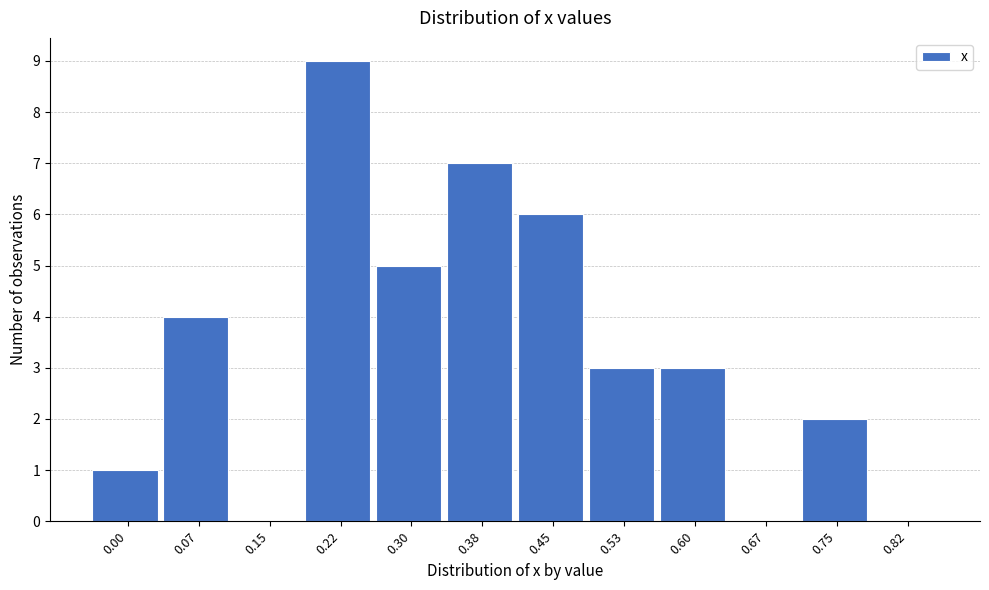

Reading right to left, extract all data points from this chart.

0.82=0	0.75=2	0.67=0	0.60=3	0.53=3	0.45=6	0.38=7	0.30=5	0.22=9	0.15=0	0.07=4	0.00=1